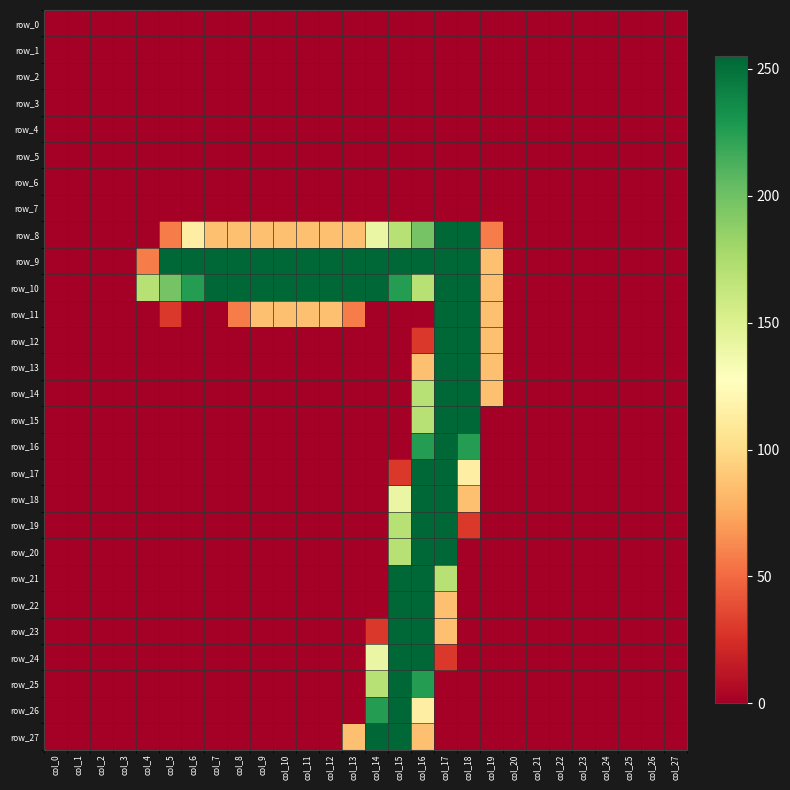

Is it true that row_12 equals 114 at col_19?

False